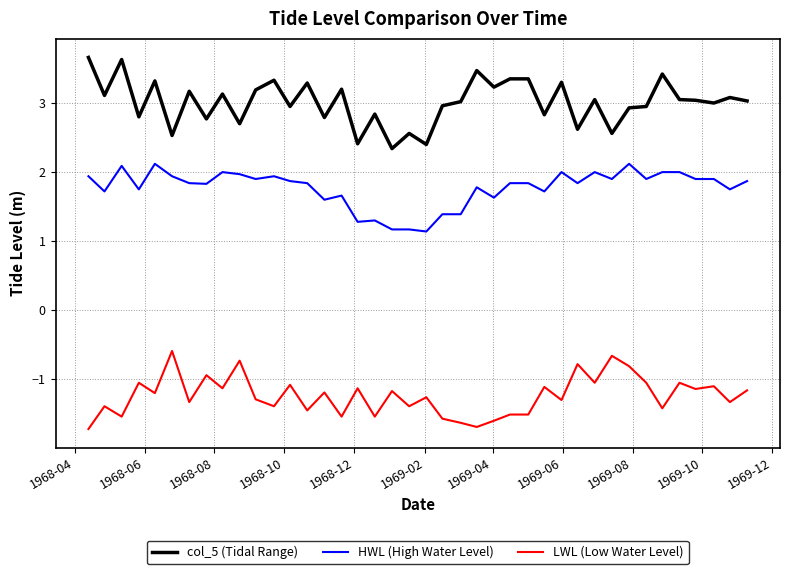

At how many categories does at least one series exceed 0?

40